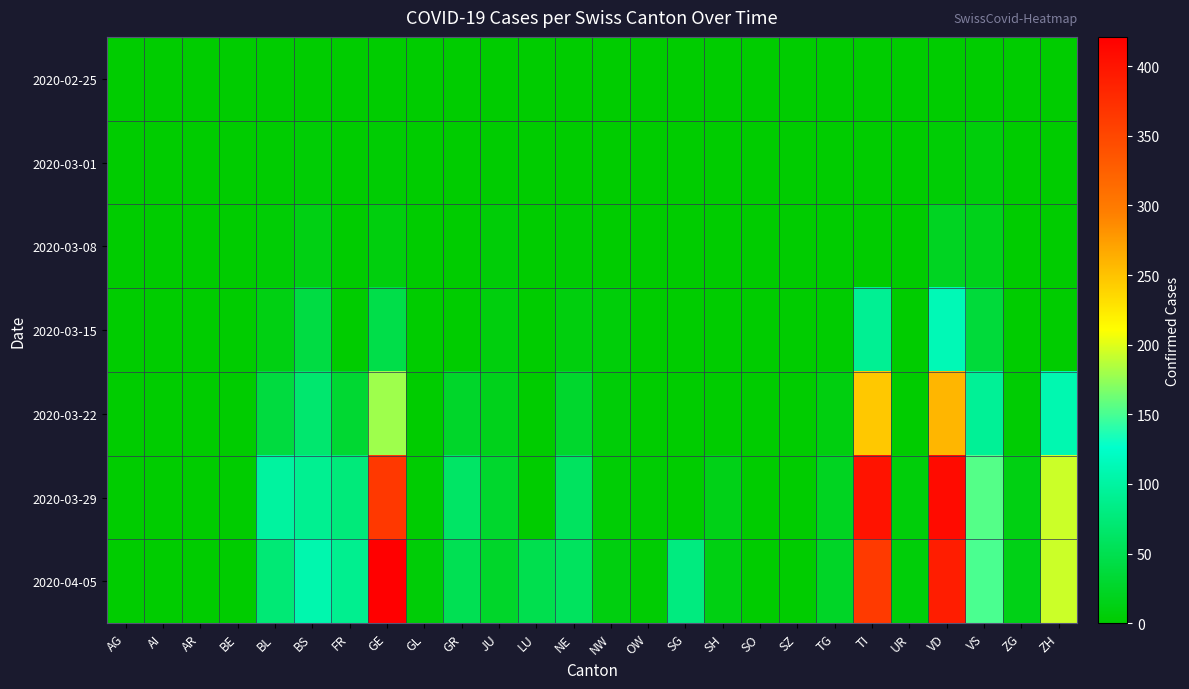

Which has a higher value, ZG or SG?

ZG